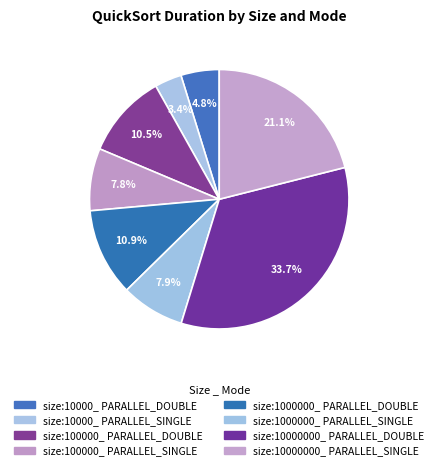

Which category has the smallest portion of the pie?

size:10000_ PARALLEL_SINGLE